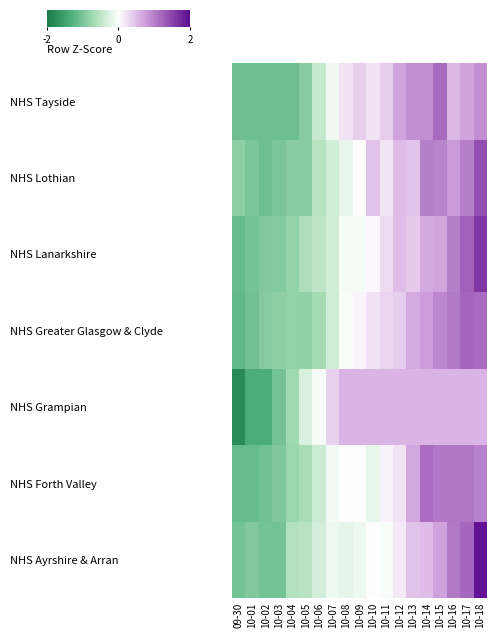

What is the smallest value displayed?

-2.2